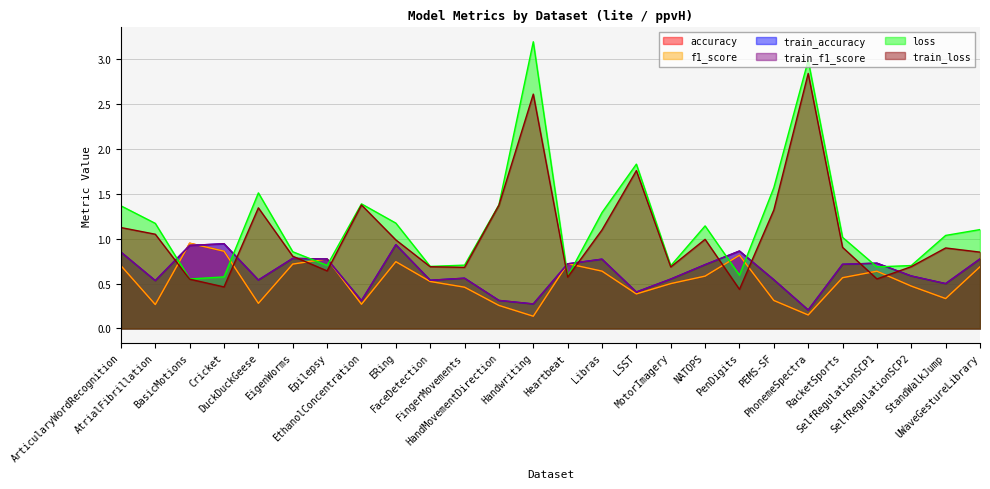

What is the label of the 16th point from the left?

LSST